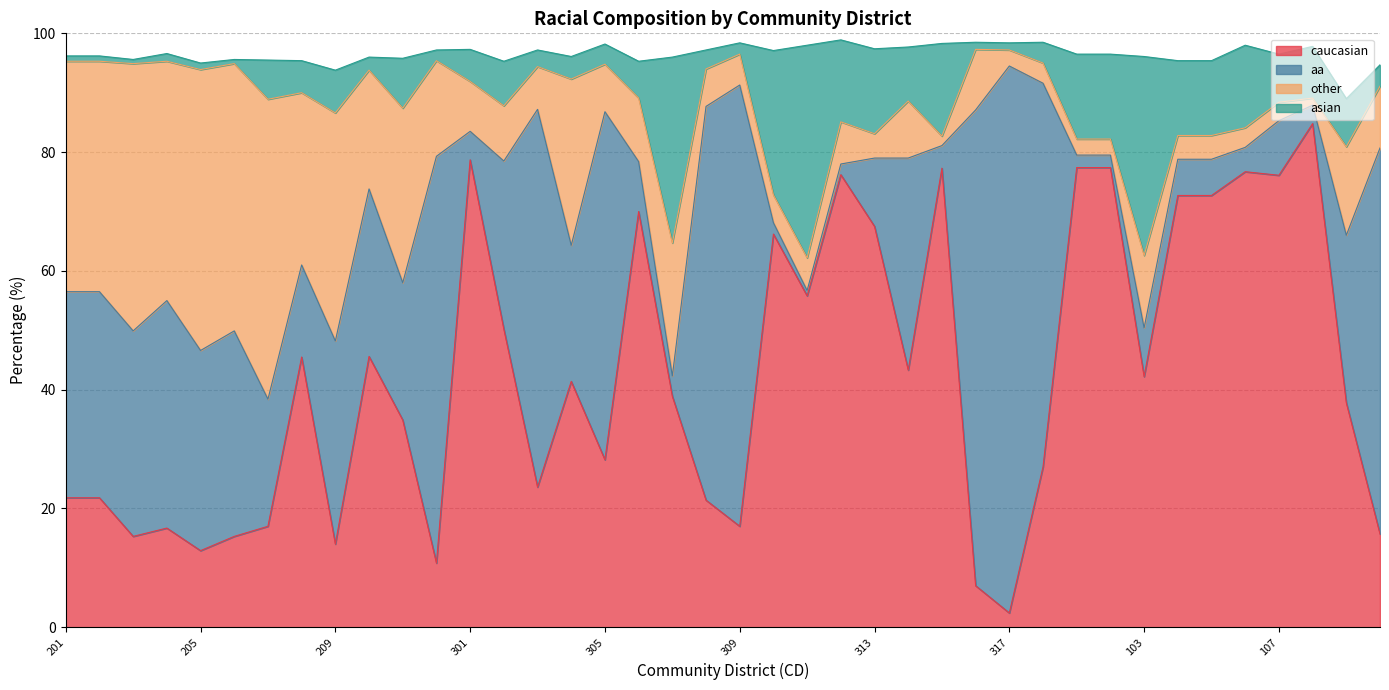

How many data points does each series have?

40